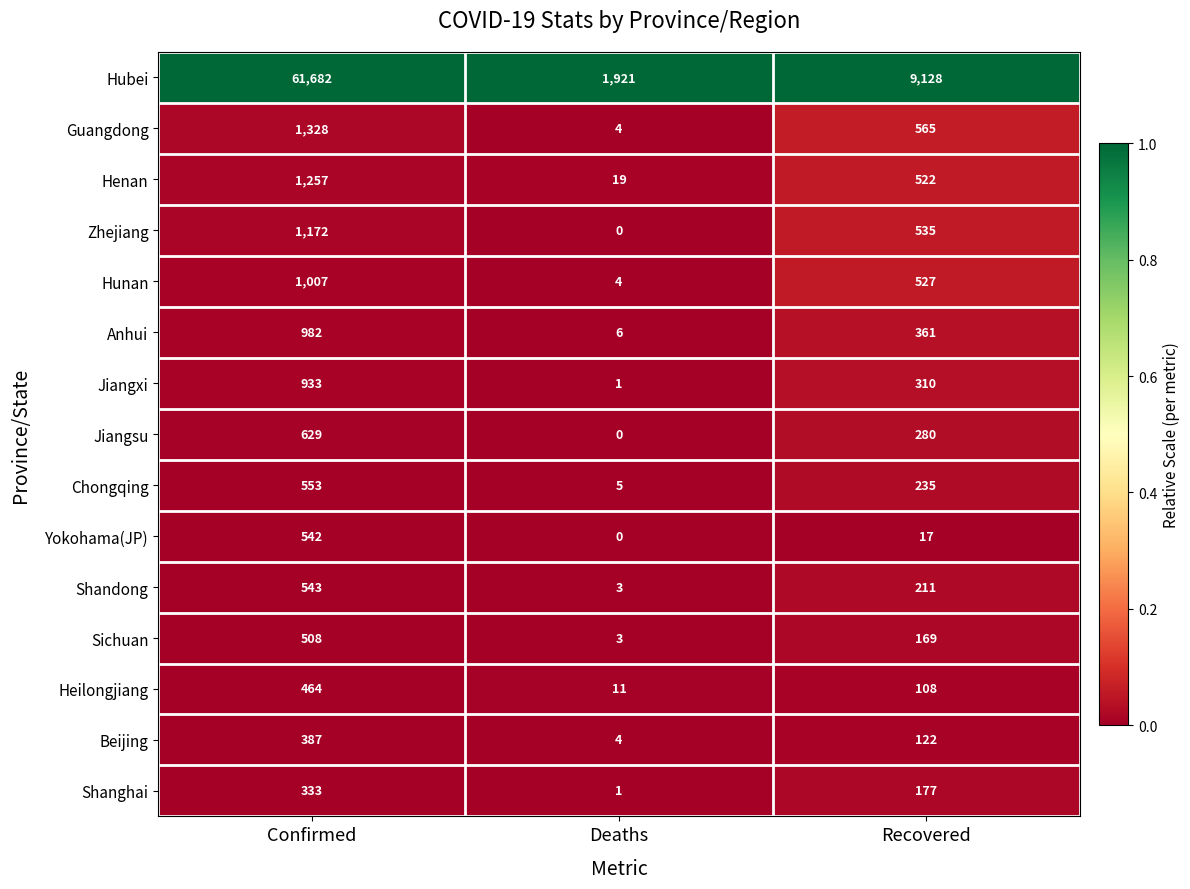

Count the Sichuan values in the range 3 to 508.

3